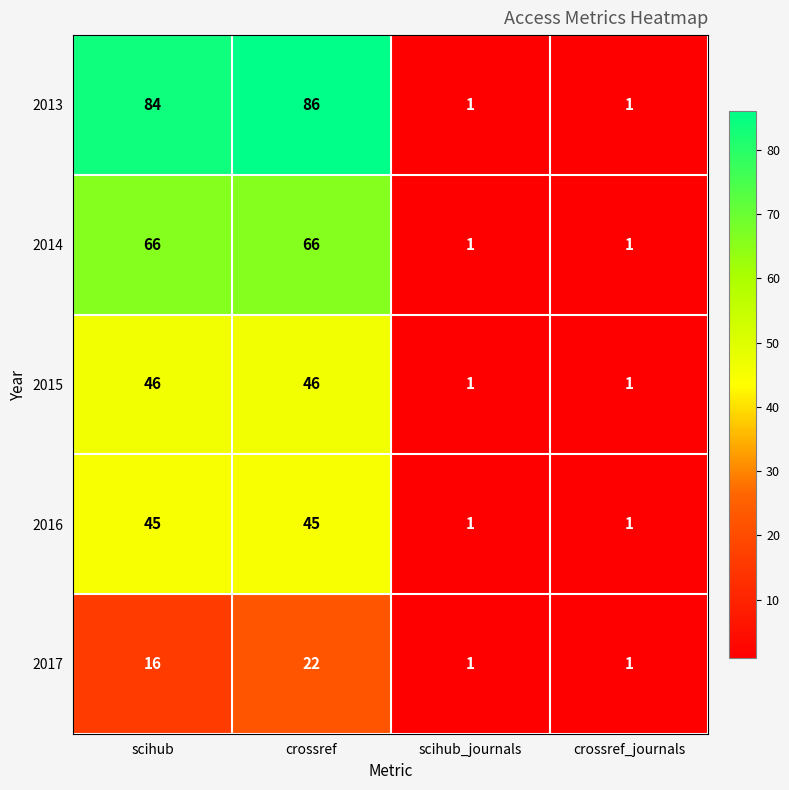

Reading right to left, list all the values displayed in this chart.

2013: crossref_journals=1	scihub_journals=1	crossref=86	scihub=84
2014: crossref_journals=1	scihub_journals=1	crossref=66	scihub=66
2015: crossref_journals=1	scihub_journals=1	crossref=46	scihub=46
2016: crossref_journals=1	scihub_journals=1	crossref=45	scihub=45
2017: crossref_journals=1	scihub_journals=1	crossref=22	scihub=16